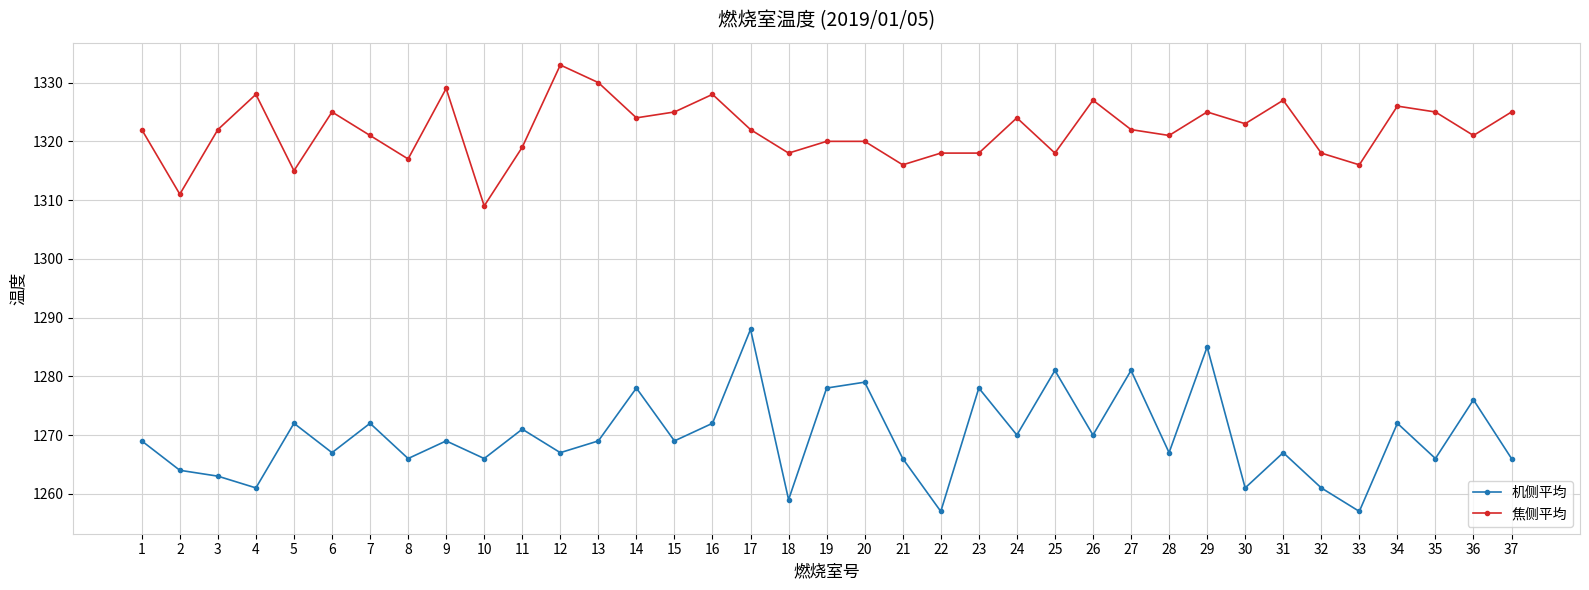

Reading left to right, list all the values displayed in this chart.

机侧平均: 1=1269	2=1264	3=1263	4=1261	5=1272	6=1267	7=1272	8=1266	9=1269	10=1266	11=1271	12=1267	13=1269	14=1278	15=1269	16=1272	17=1288	18=1259	19=1278	20=1279	21=1266	22=1257	23=1278	24=1270	25=1281	26=1270	27=1281	28=1267	29=1285	30=1261	31=1267	32=1261	33=1257	34=1272	35=1266	36=1276	37=1266
焦侧平均: 1=1322	2=1311	3=1322	4=1328	5=1315	6=1325	7=1321	8=1317	9=1329	10=1309	11=1319	12=1333	13=1330	14=1324	15=1325	16=1328	17=1322	18=1318	19=1320	20=1320	21=1316	22=1318	23=1318	24=1324	25=1318	26=1327	27=1322	28=1321	29=1325	30=1323	31=1327	32=1318	33=1316	34=1326	35=1325	36=1321	37=1325